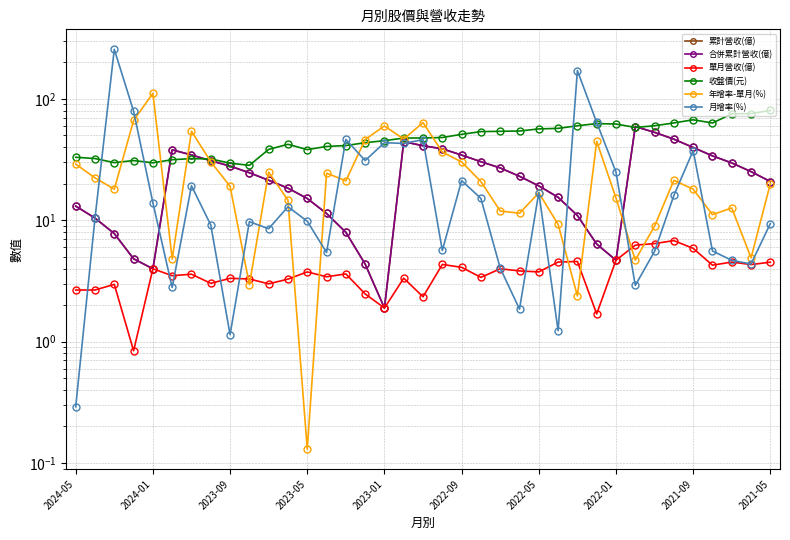

True or false: 月增率(%) and 年增率-單月(%) intersect in this chart.

True